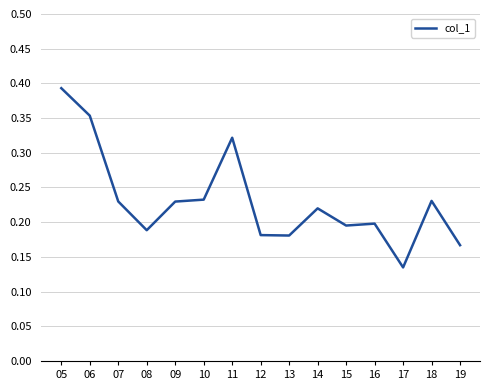

Which label corresponds to the largest value in the chart?

05